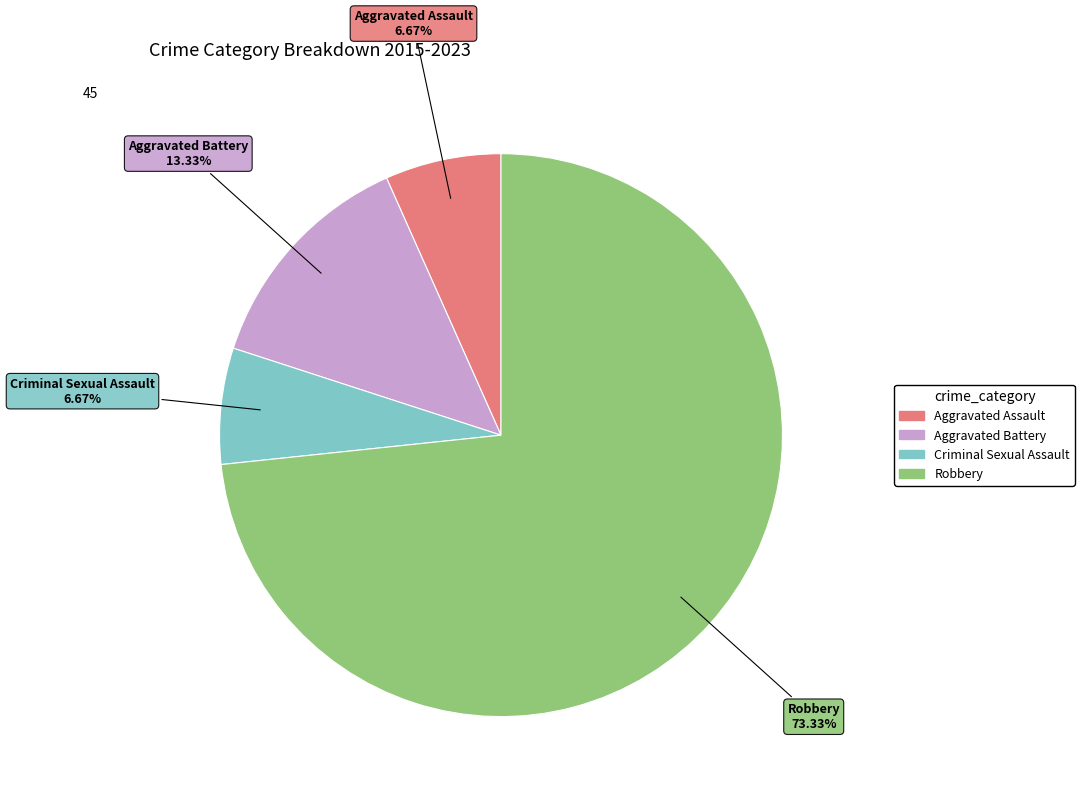

What percentage is NOT represented by Aggravated Assault?

93.3%